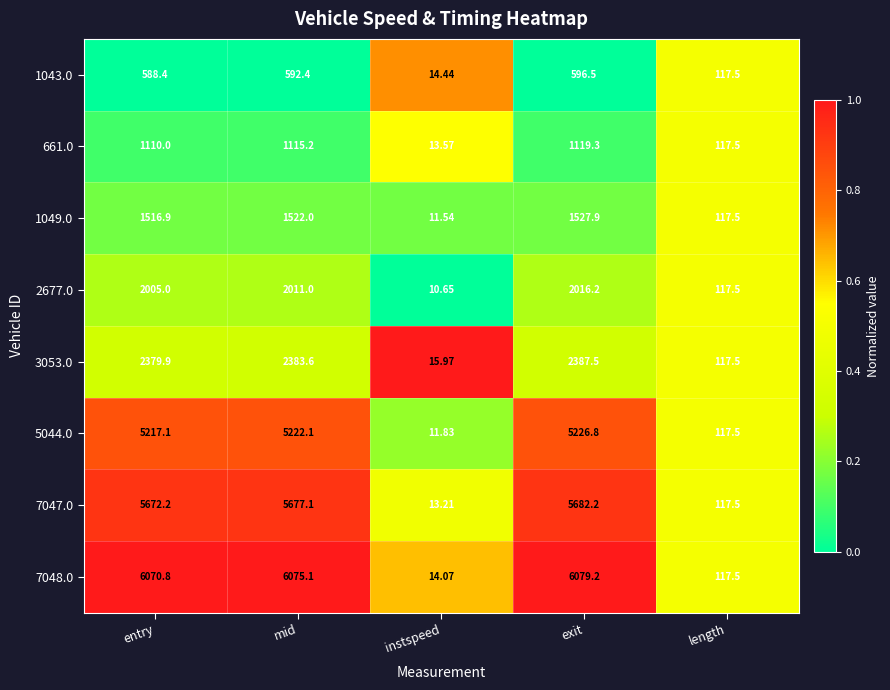

At which label does 7048.0 first exceed 6070?

entry